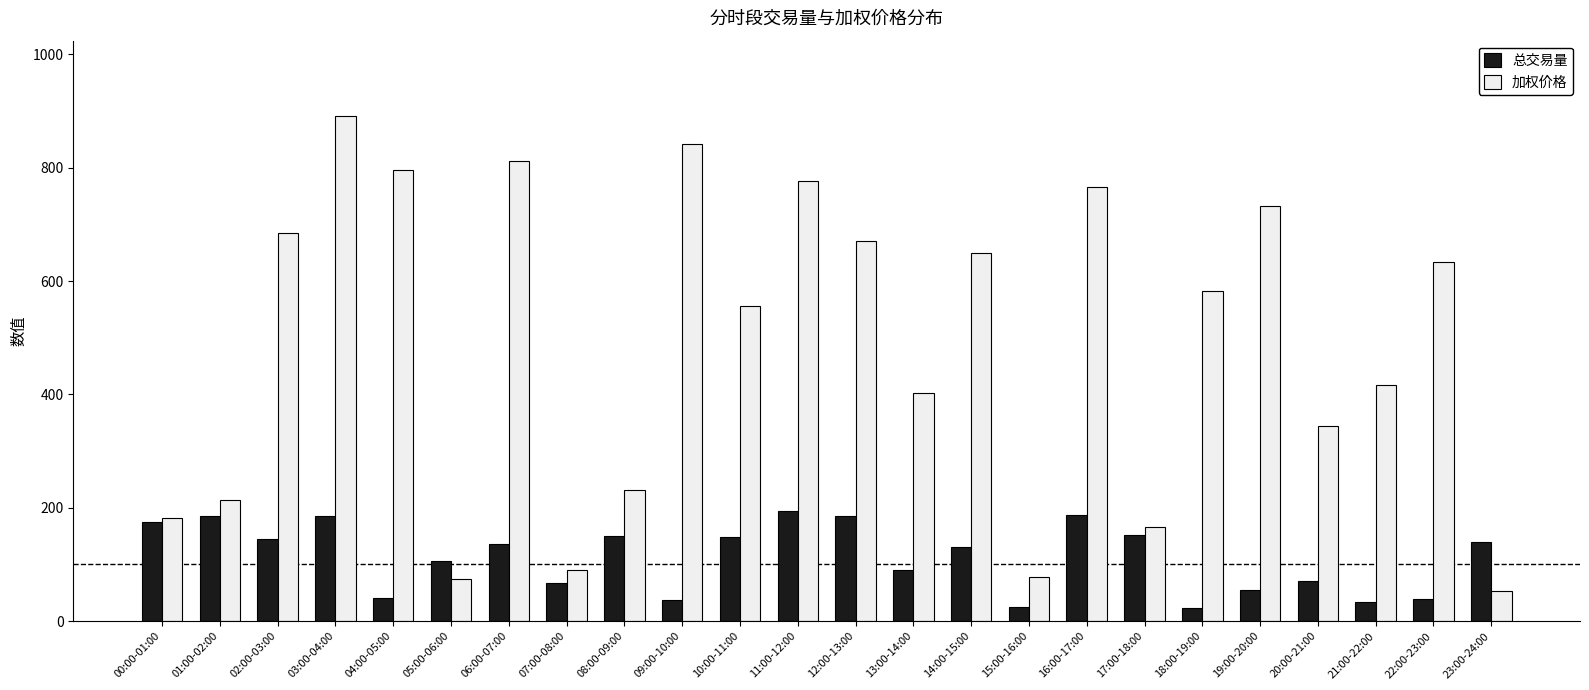

List the series in order of their peak value, highest first.

加权价格, 总交易量